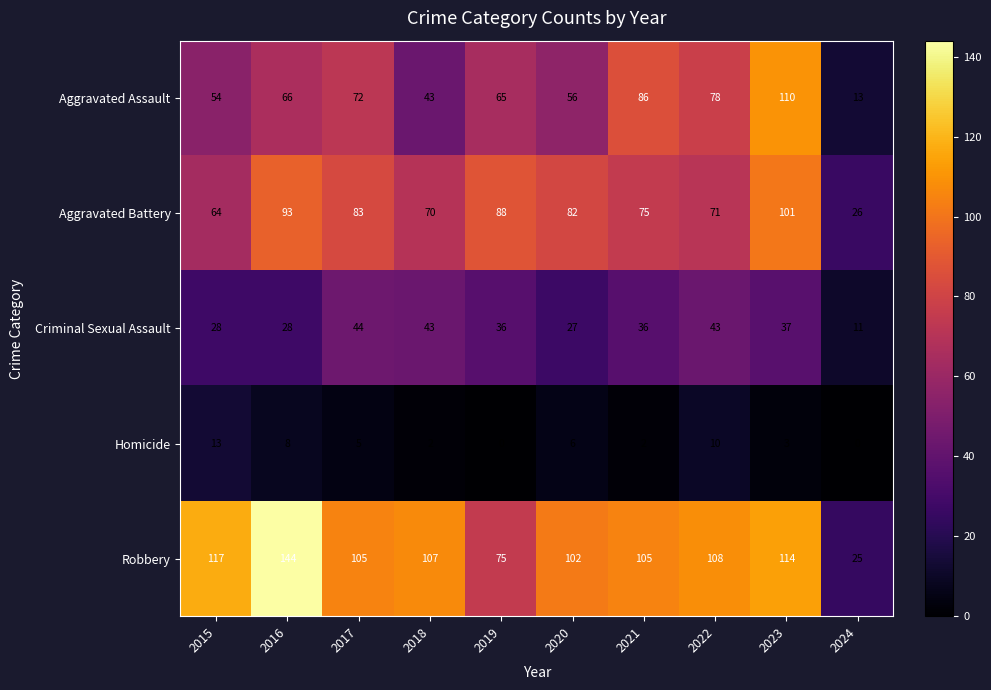

What is the sum of the Aggravated Assault values at 2019 and 2020?

121